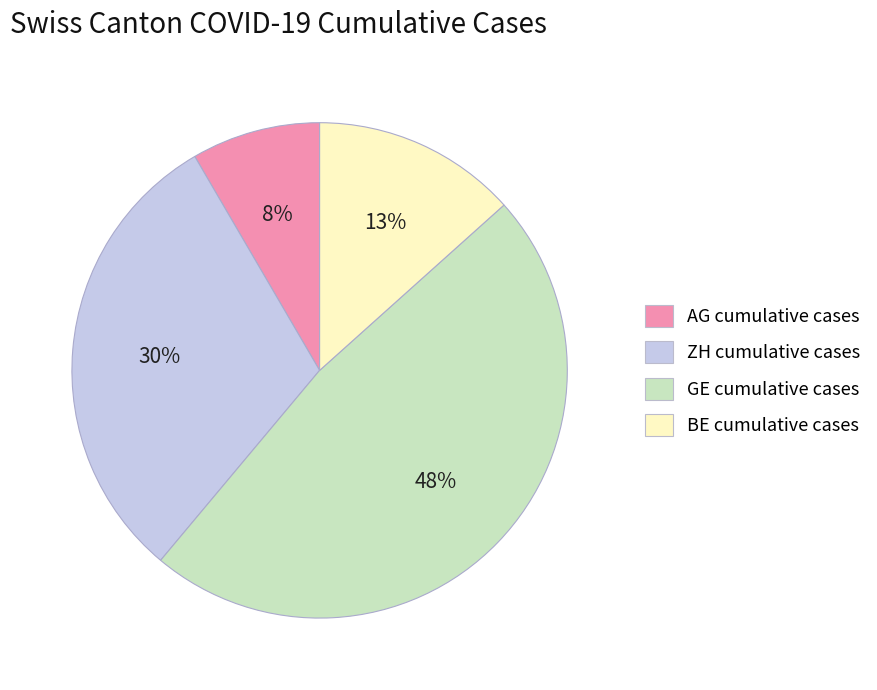

To the nearest percent, what is the average slice percentage?

25%